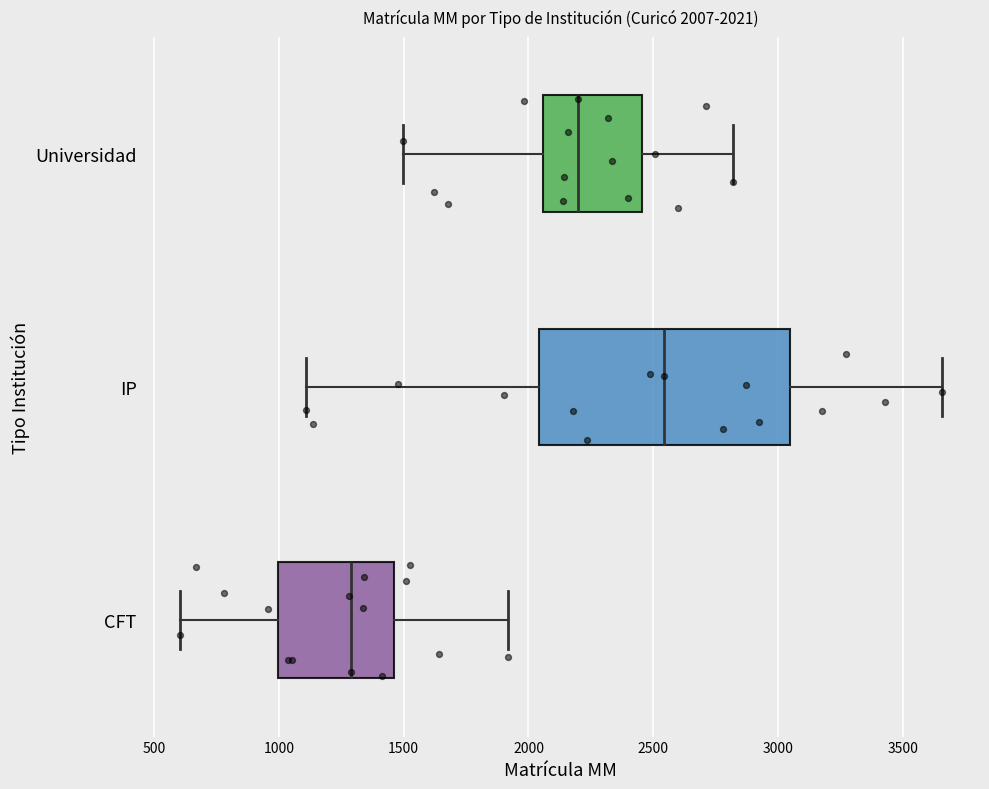

Which box has the furthest to the right median line?

IP